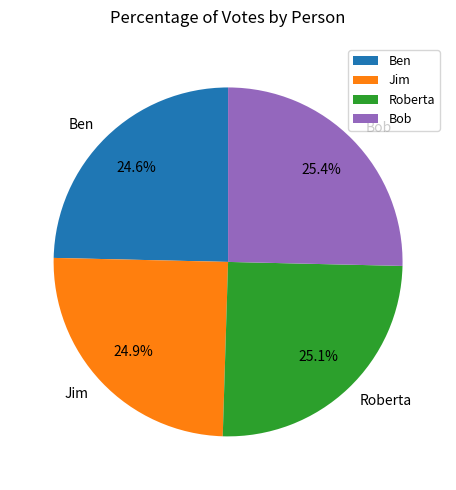

Is it true that Ben is 25% of the pie?

True